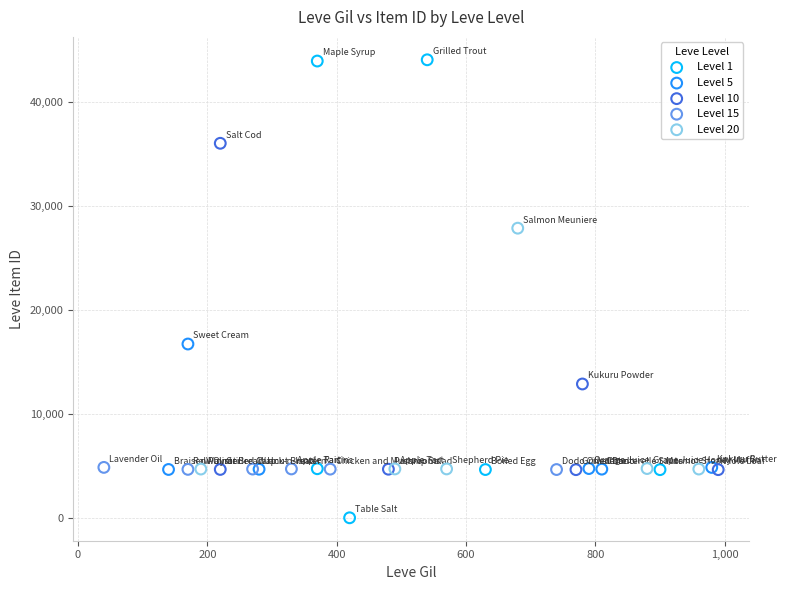

Which series reaches the maximum Y coordinate?

Level 1